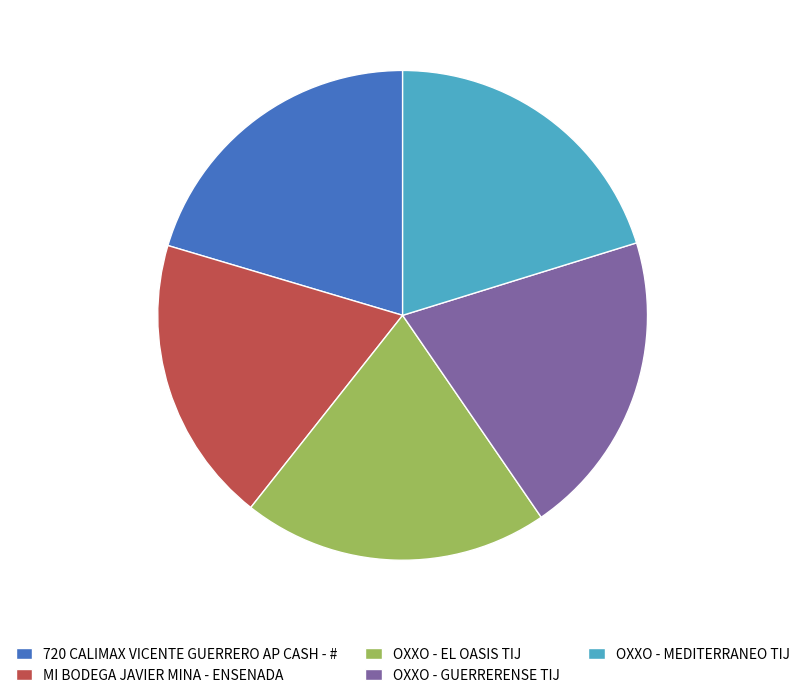

The 720 CALIMAX VICENTE GUERRERO AP CASH - # slice represents 20% of the pie. True or false?

True